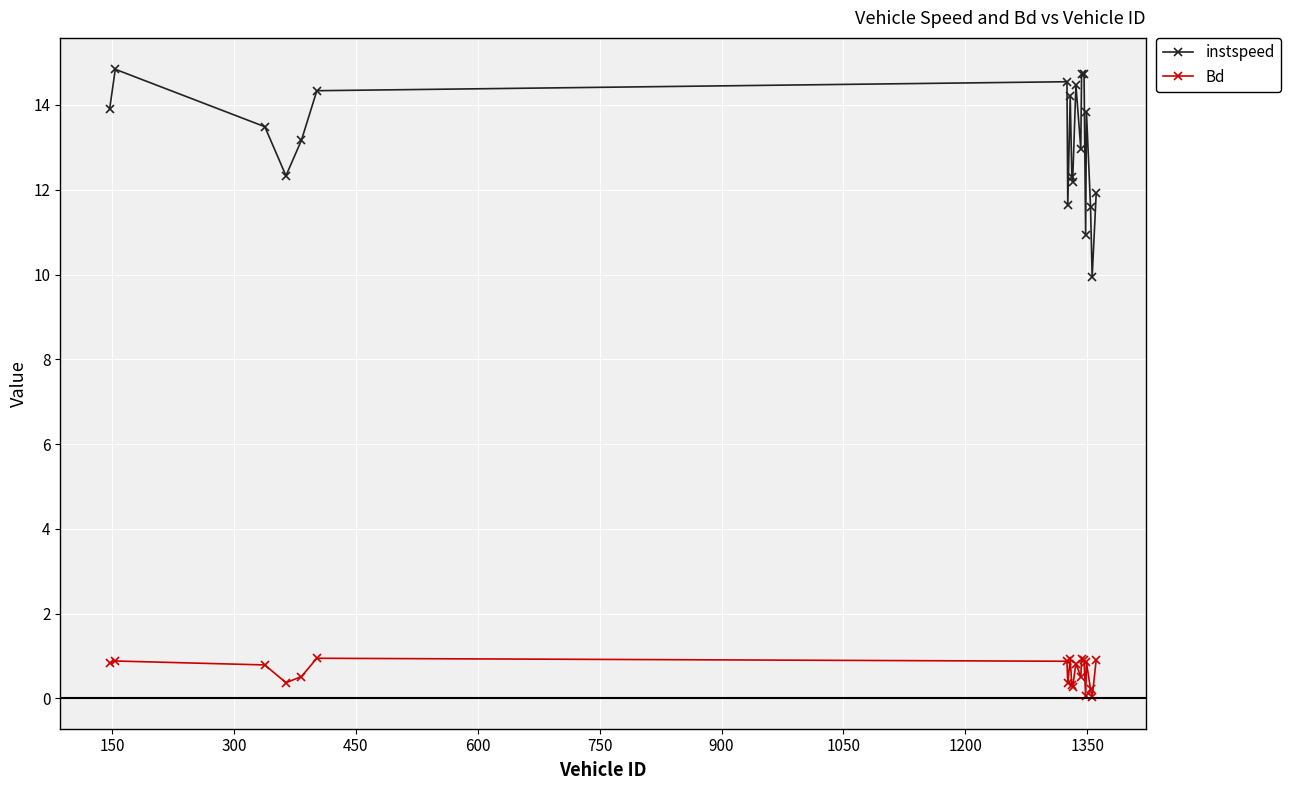

Does the chart have visible grid lines?

Yes